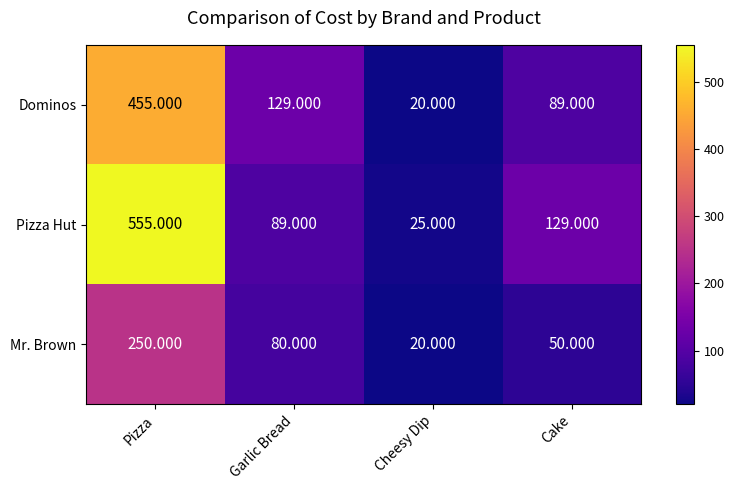

At which label does Dominos first exceed 129?

Pizza